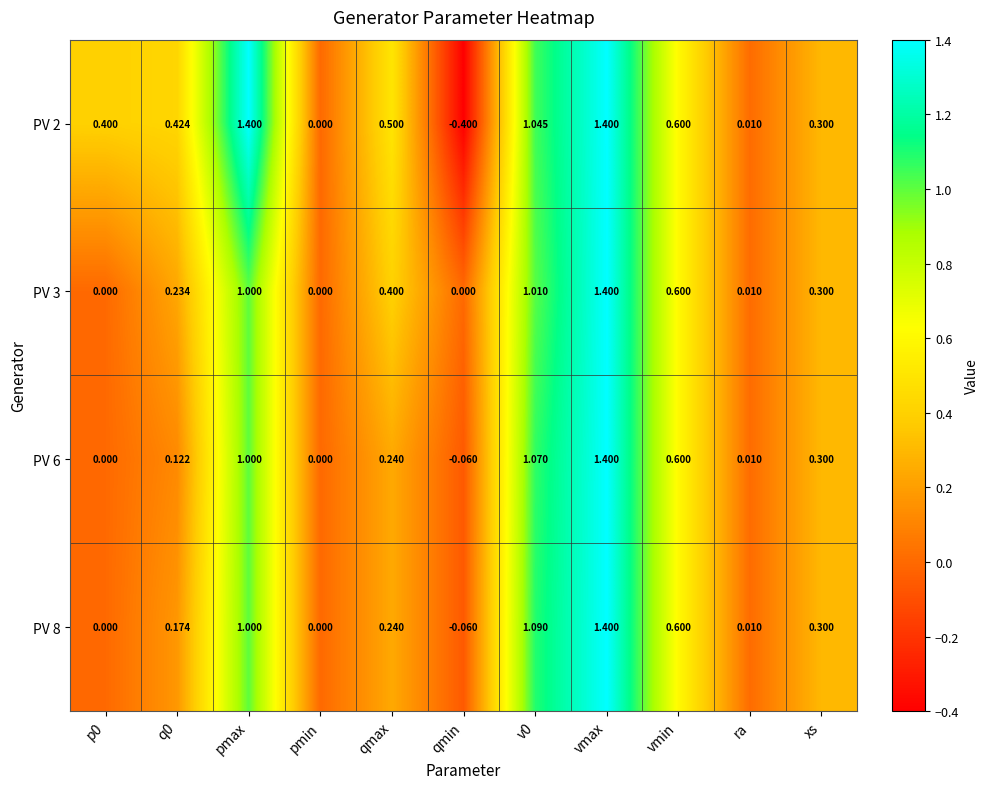

At which label does PV 8 reach its minimum?

qmin